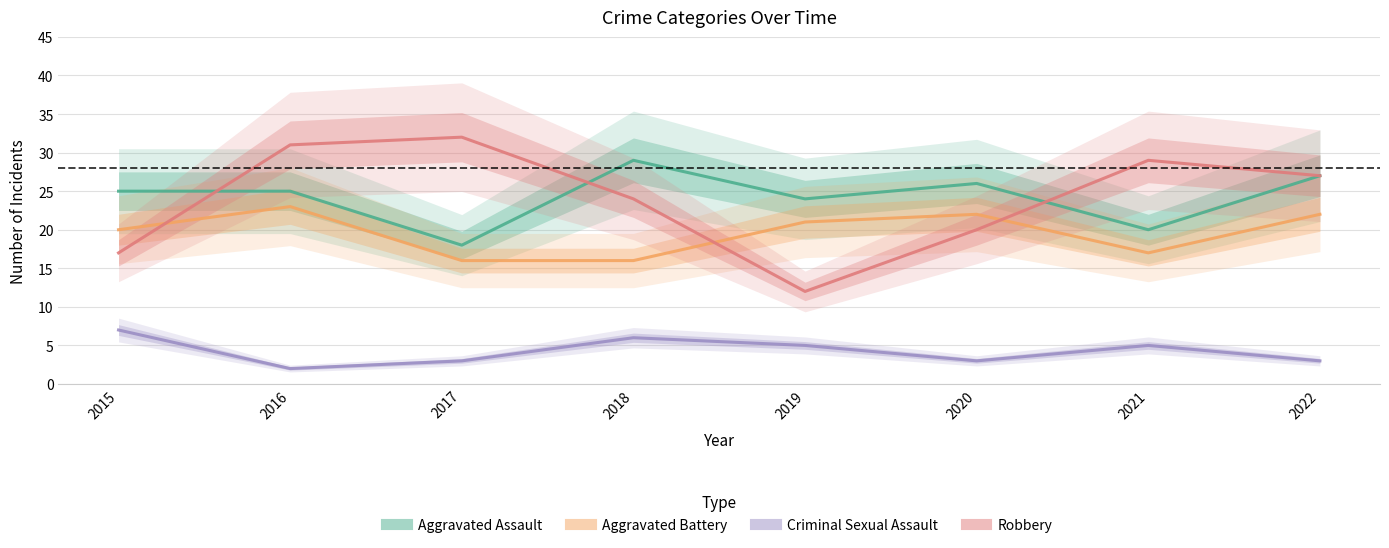

Reading left to right, transcribe all the data shown in this chart.

Aggravated Assault: 25	25	18	29	24	26	20	27
Aggravated Battery: 20	23	16	16	21	22	17	22
Criminal Sexual Assault: 7	2	3	6	5	3	5	3
Robbery: 17	31	32	24	12	20	29	27